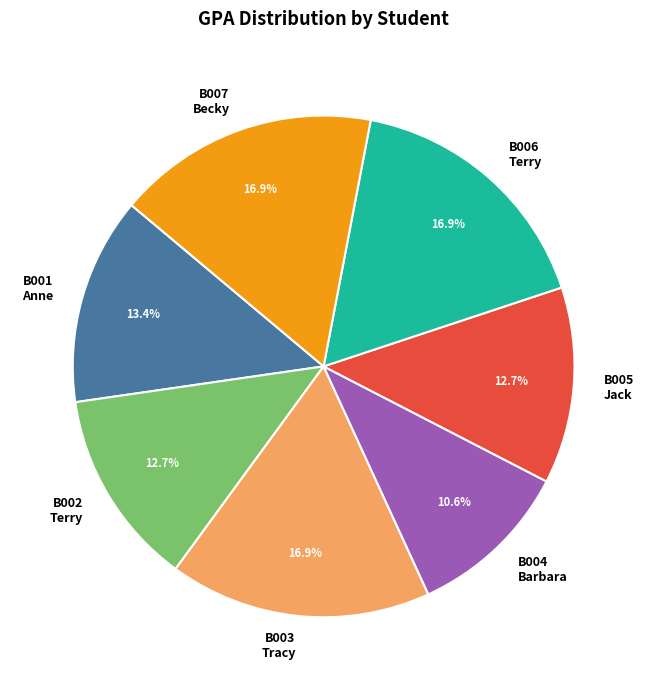

What is the ratio of the value at B002 Terry to the value at B004 Barbara?

1.2